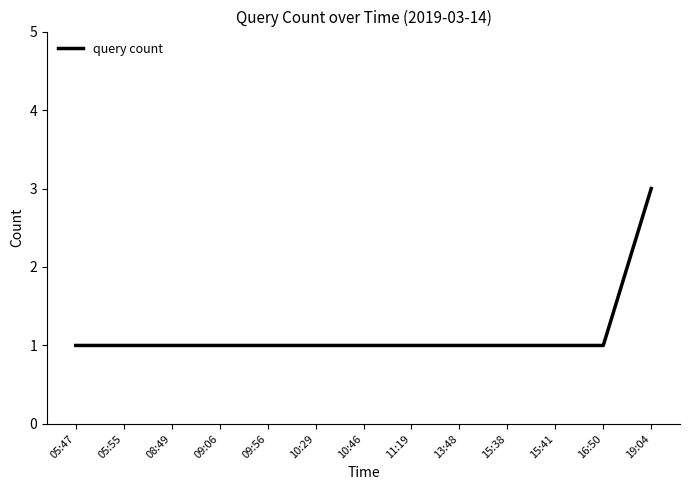

What is the minimum value shown in the chart?

1